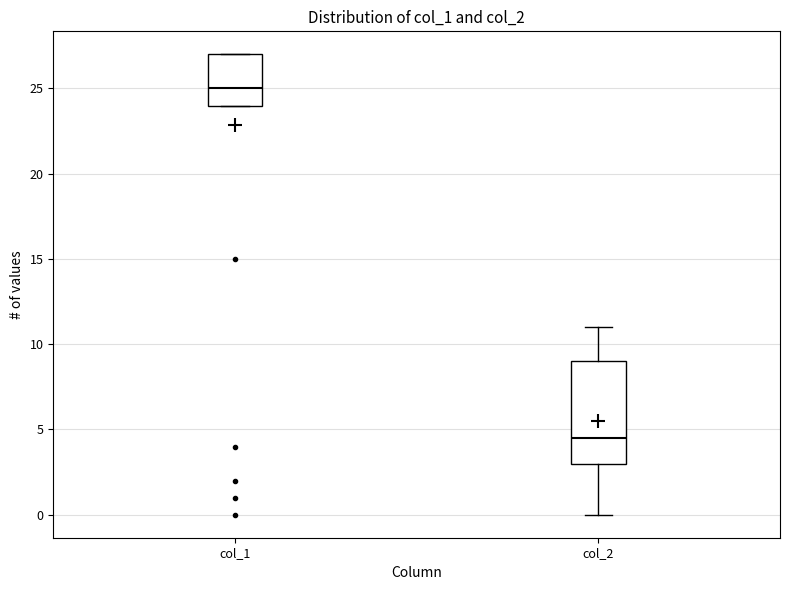

Reading left to right, read every box against the y-axis: the position of its median line, the range the box covers, and the ends of its whiskers. The values are not printed on the chart, so give them approximately, as read against the axis.

col_1: median 25.0, box 24.0 to 27.0, whiskers 24.0 to 27.0
col_2: median 4.5, box 3.0 to 9.0, whiskers 0.0 to 11.0